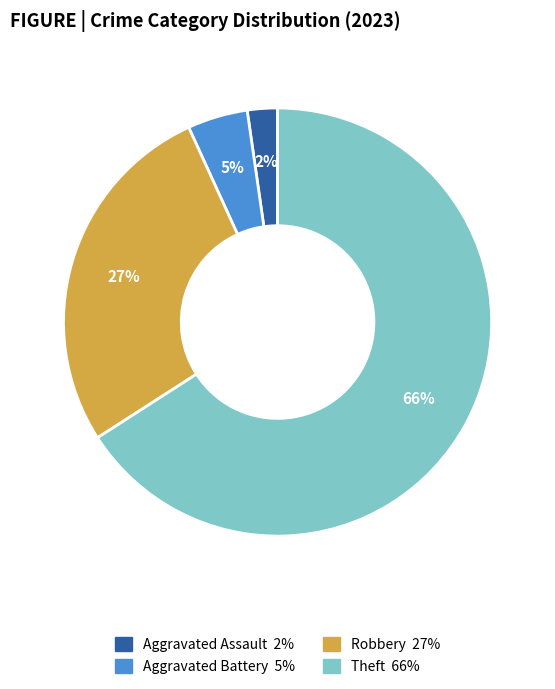

To the nearest percent, what is the difference between the largest and smallest slice percentages?

64%